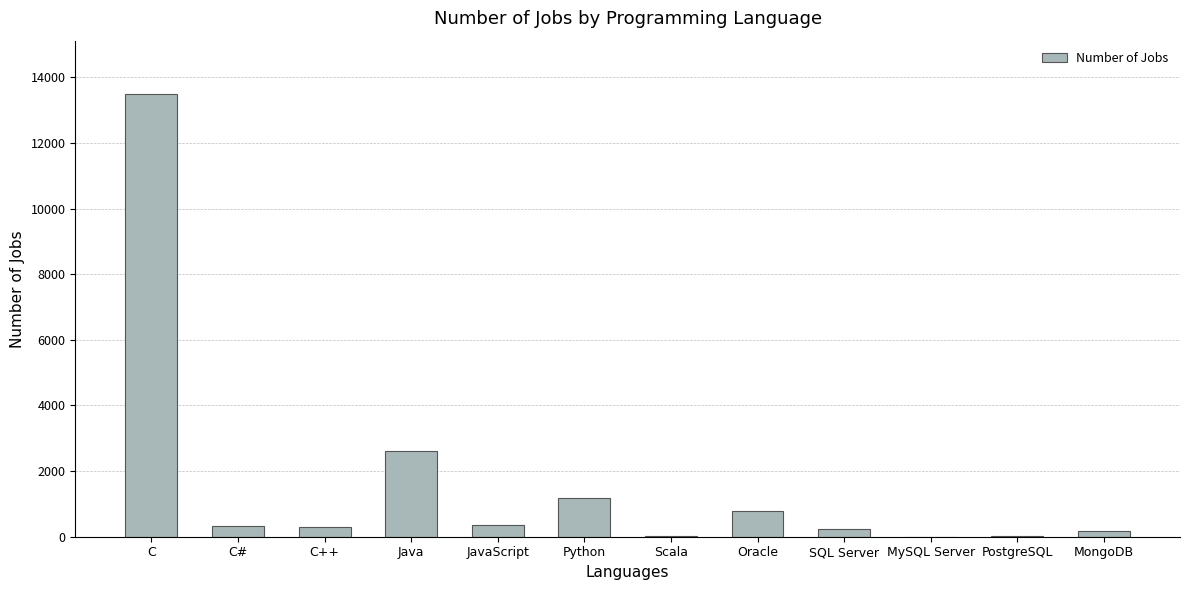

Read the value at Oracle.

784